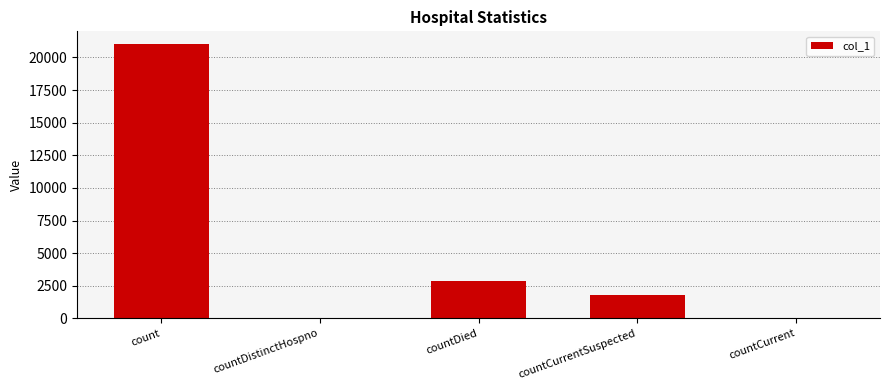

The value at countCurrentSuspected is 3174. True or false?

False